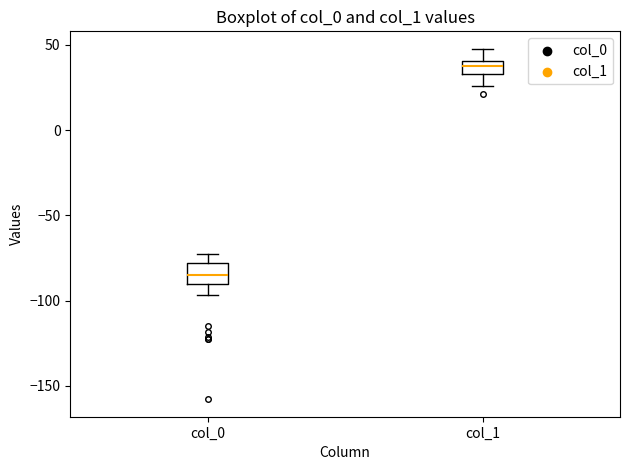

Where is the lower edge of the box for col_0 on the y-axis? The values are not printed on the chart, so give them approximately, as read against the axis.

-90